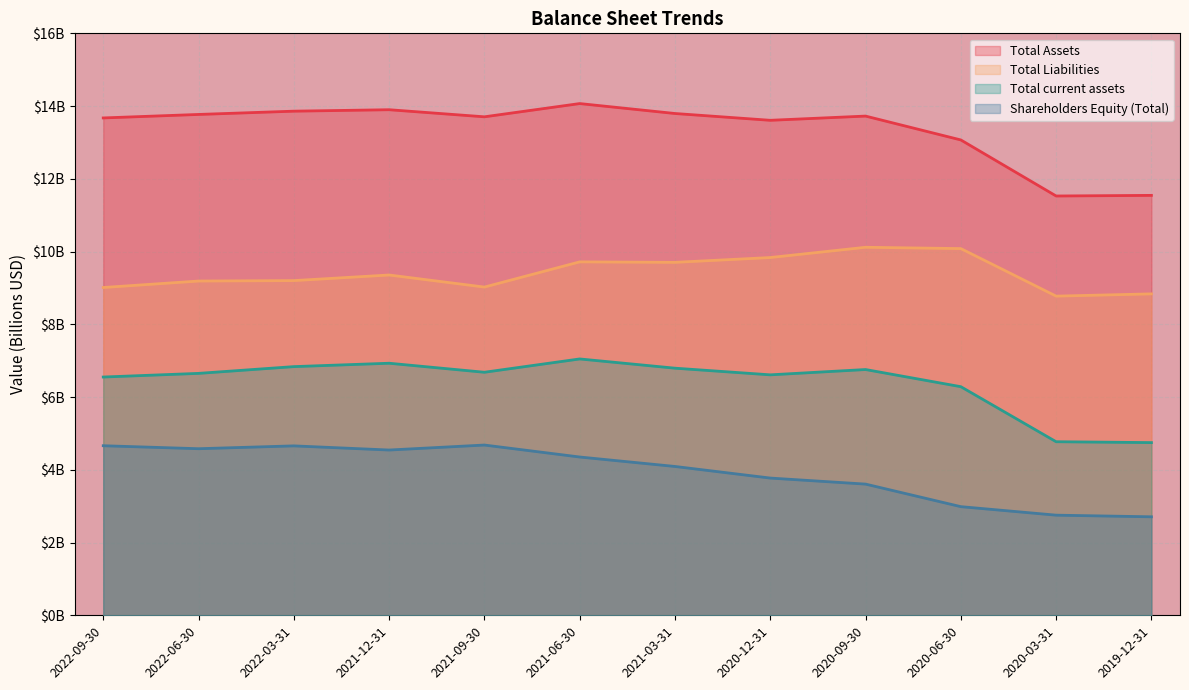

The value of Total Assets at 2021-03-31 is 13.8. True or false?

True